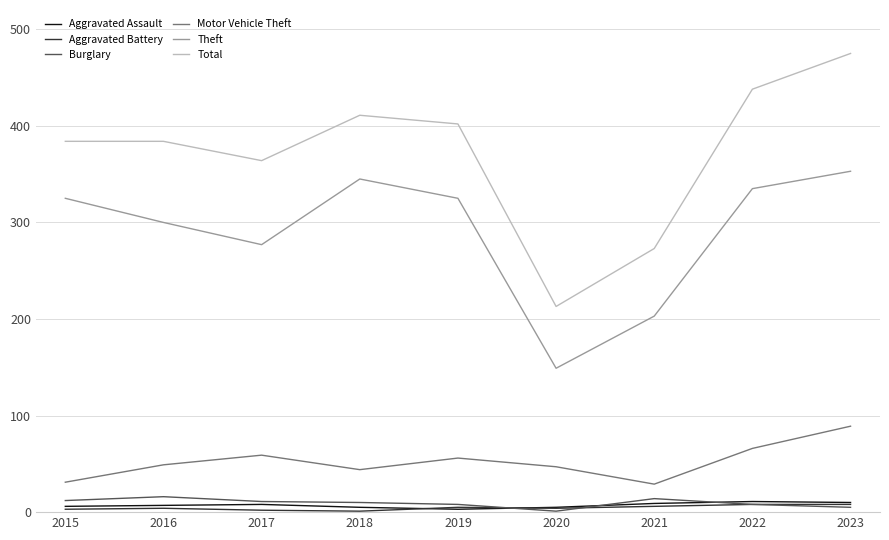

Between 2015 and 2020, which series saw the biggest shift?

Theft